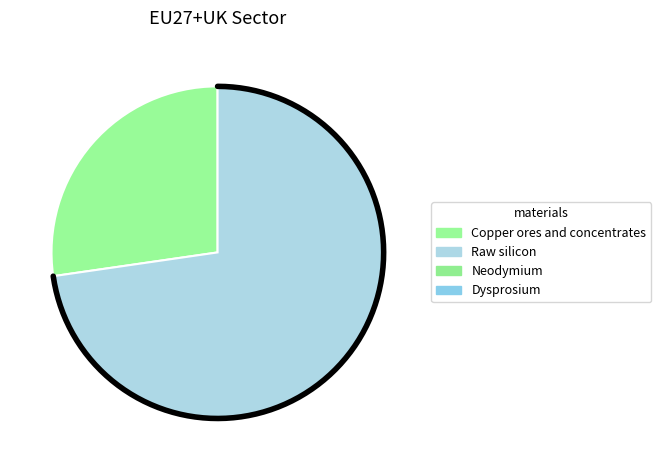

The Neodymium slice represents 1% of the pie. True or false?

False